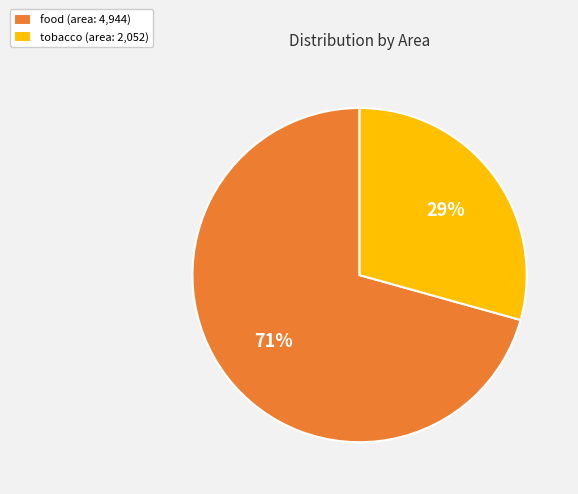

Combined, do tobacco (area: 2,052) and food (area: 4,944) account for over 50%?

Yes